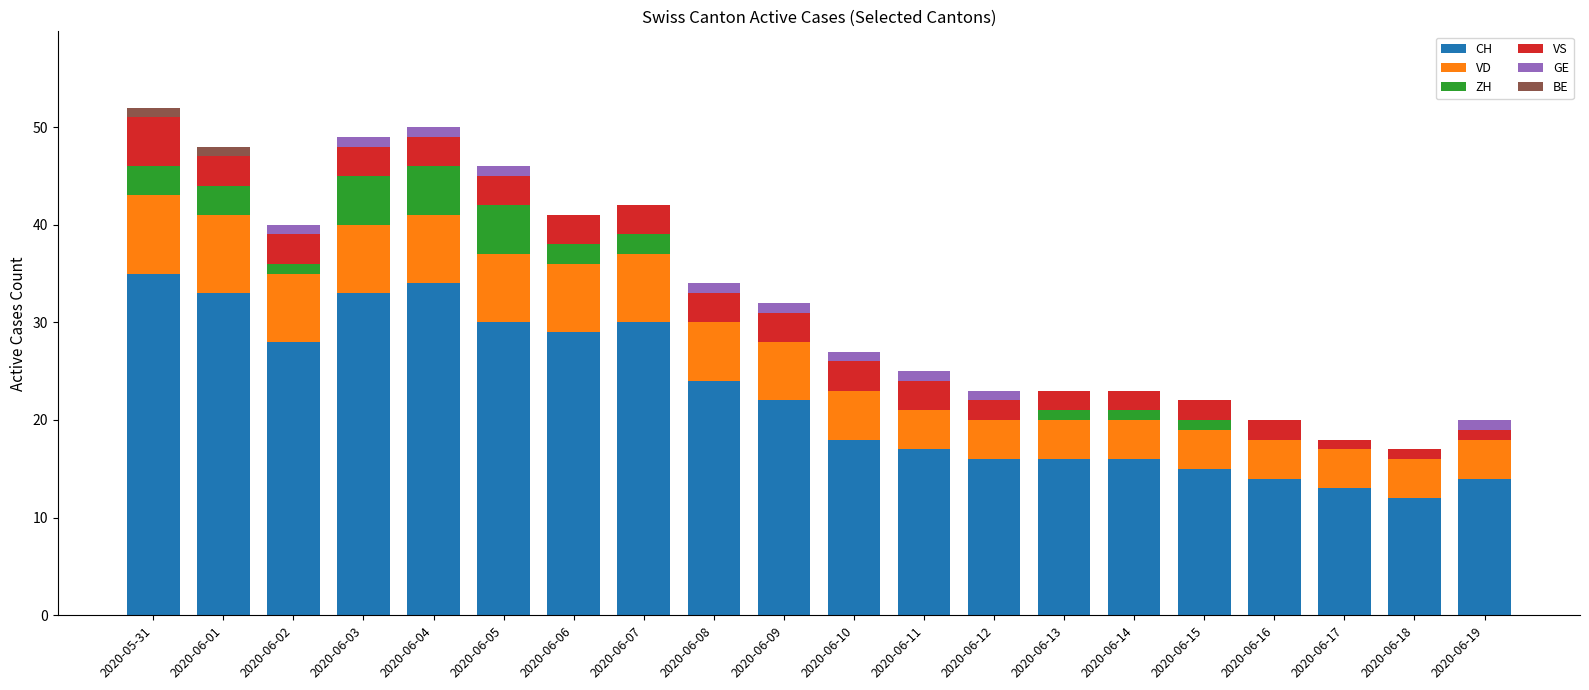

How many categories are shown in the chart?

20